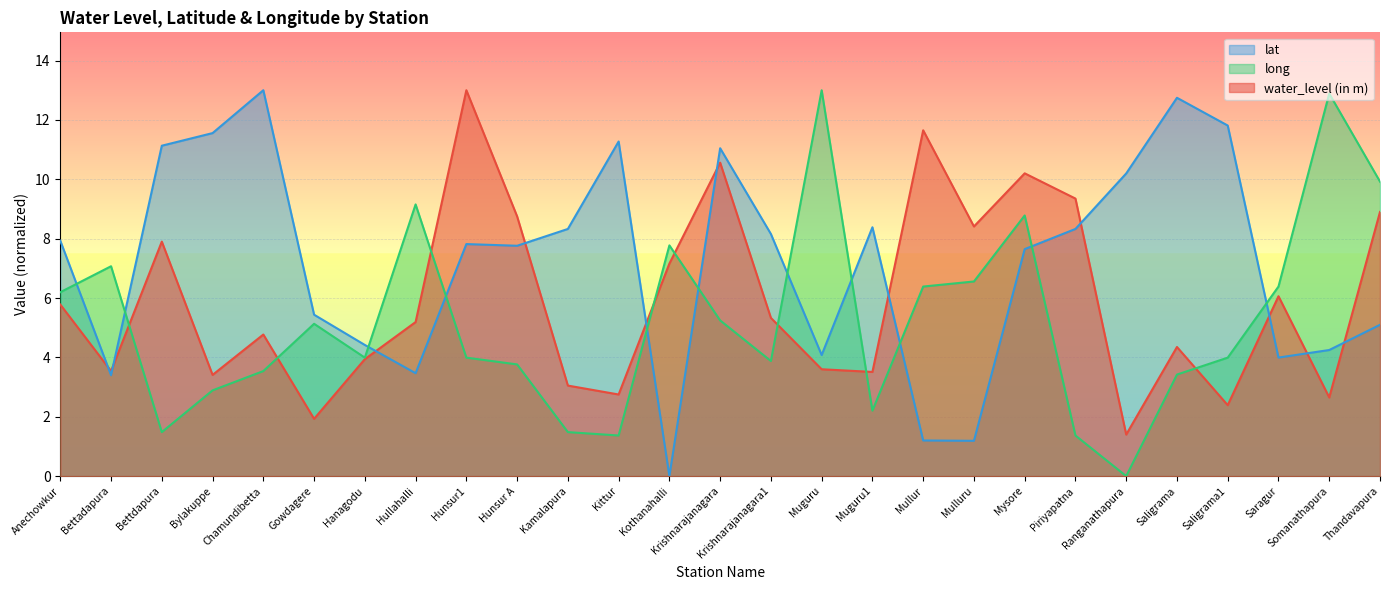

What is the average value of the long series?

5.3